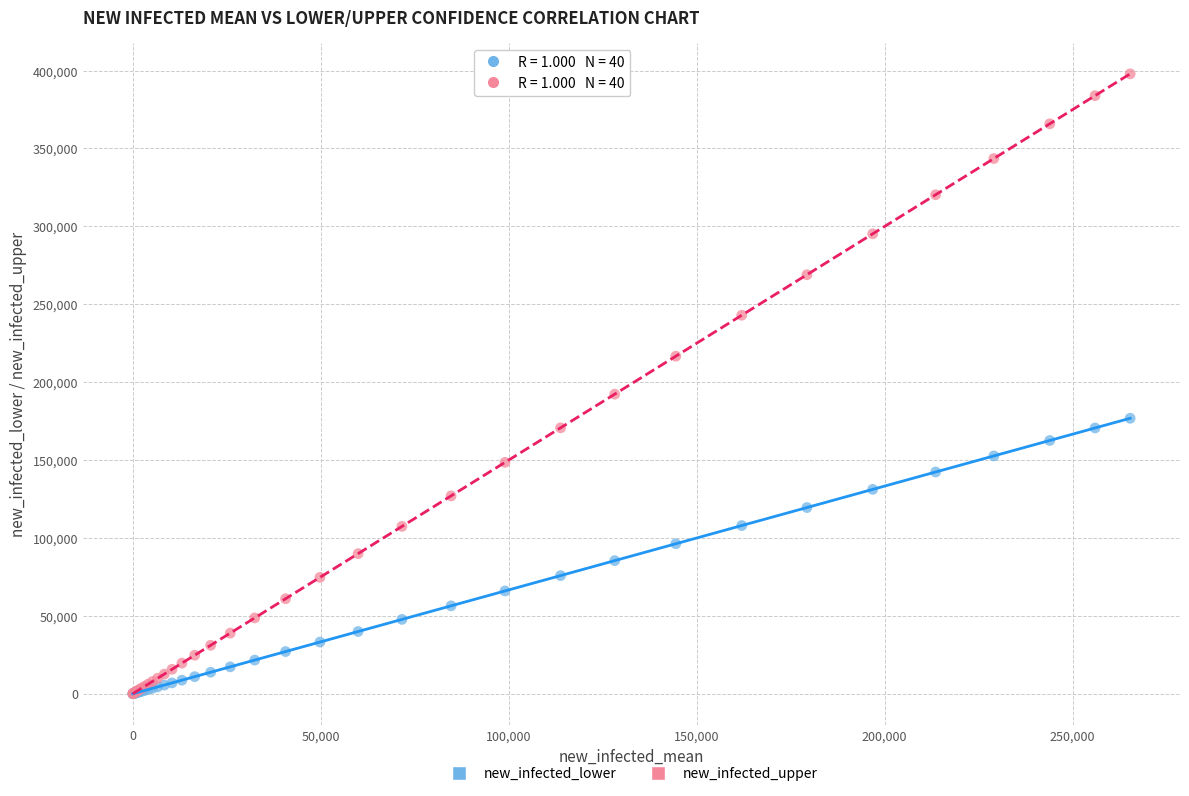

In the new_infected_upper series, what Y value is closest to 198994?

192315.0